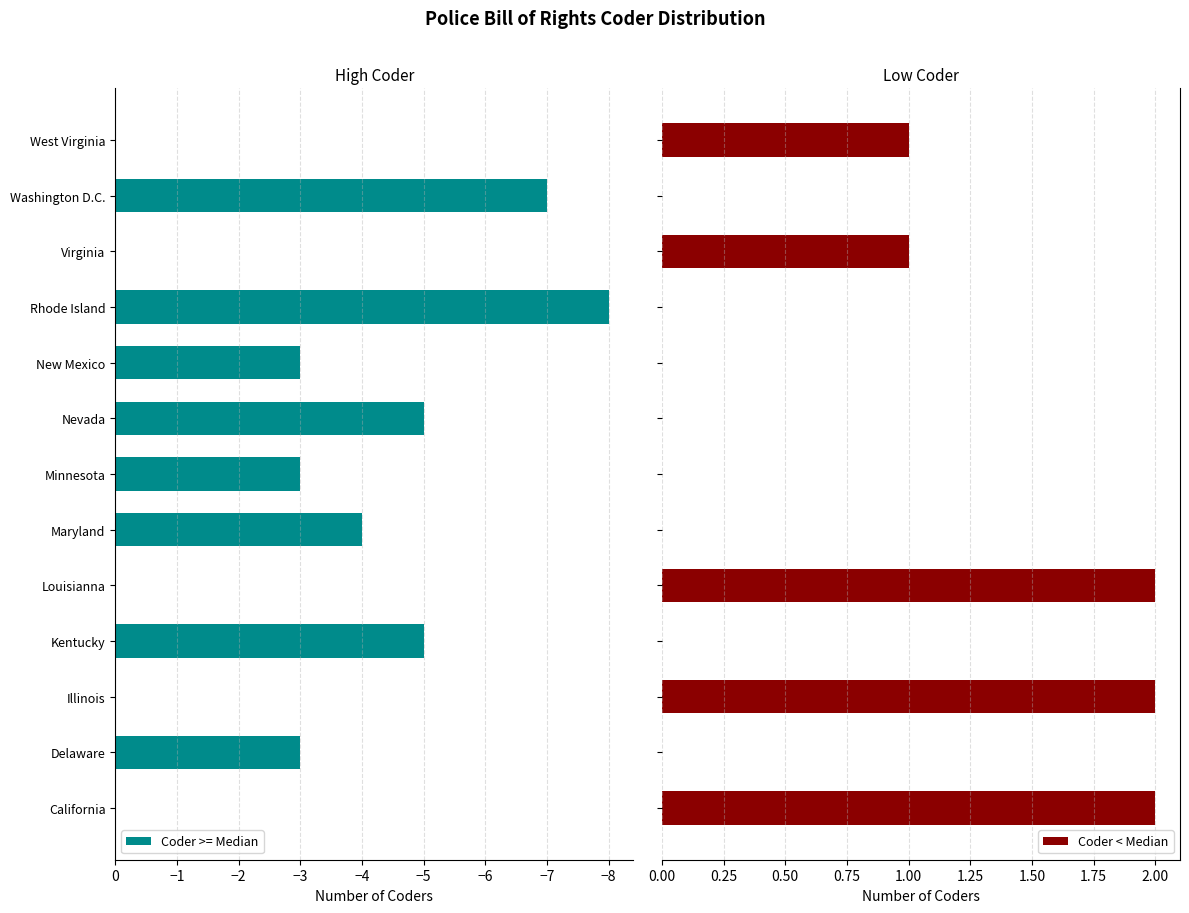

How many values in the Coder < Median series exceed 0?

5